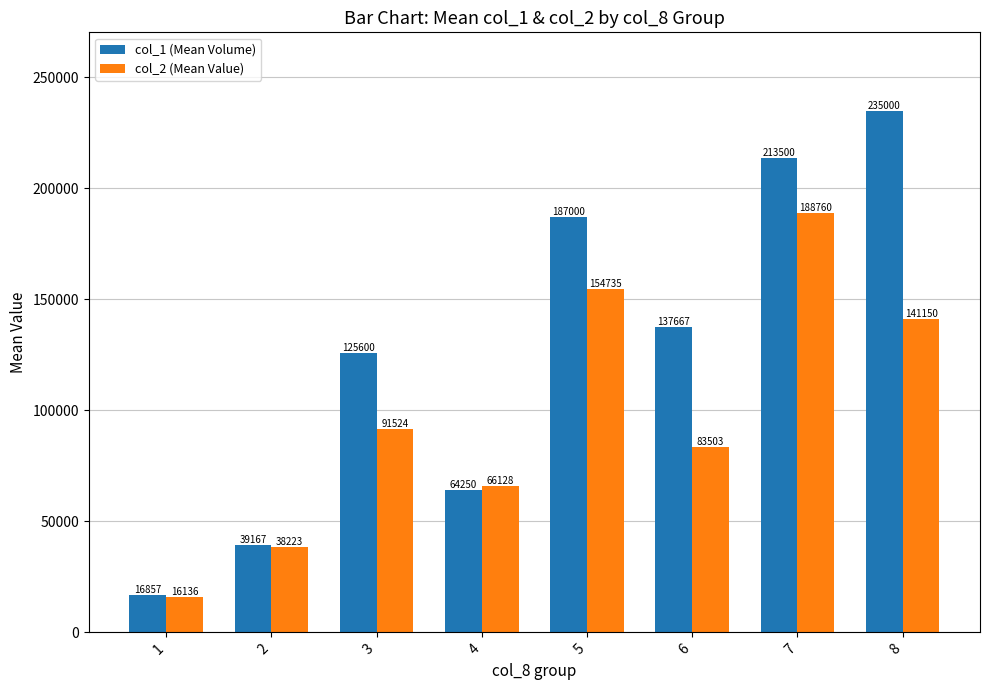

Read the col_2 (Mean Value) value at 4.

66127.5